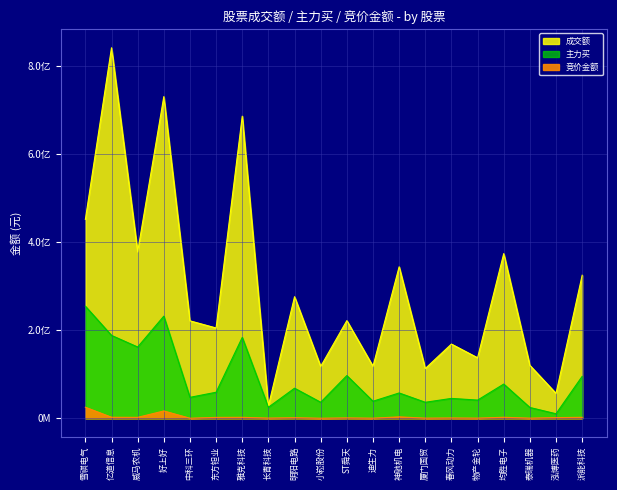

What is the value of the 主力买 point at the 18th from the left?

24494624